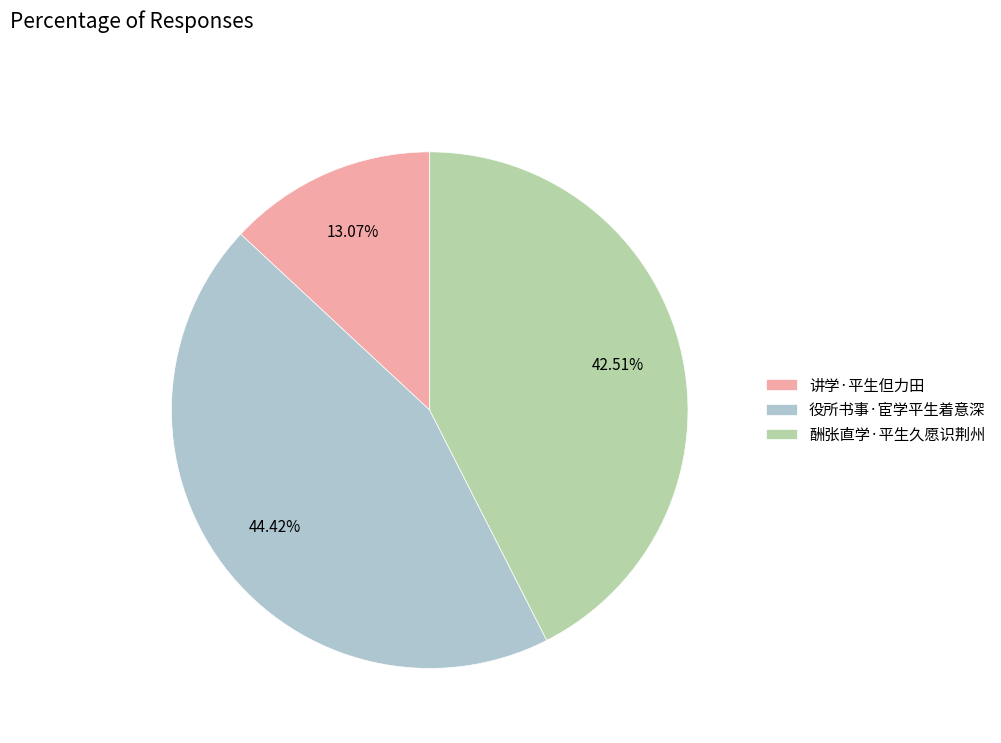

Combined, what portion of the pie is 役所书事·宦学平生着意深 and 酬张直学·平生久愿识荆州?

86.9%